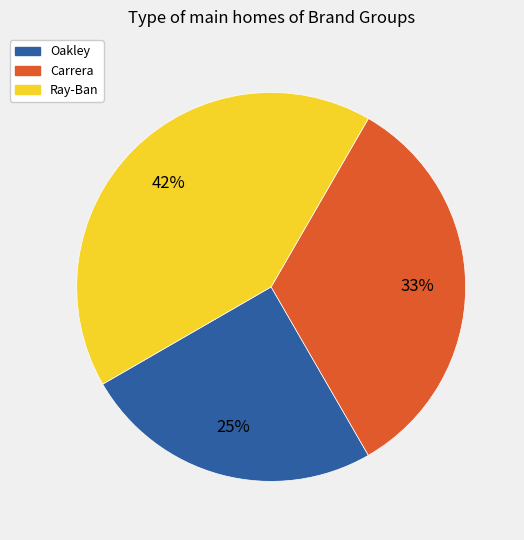

Which has a higher value, Oakley or Carrera?

Carrera